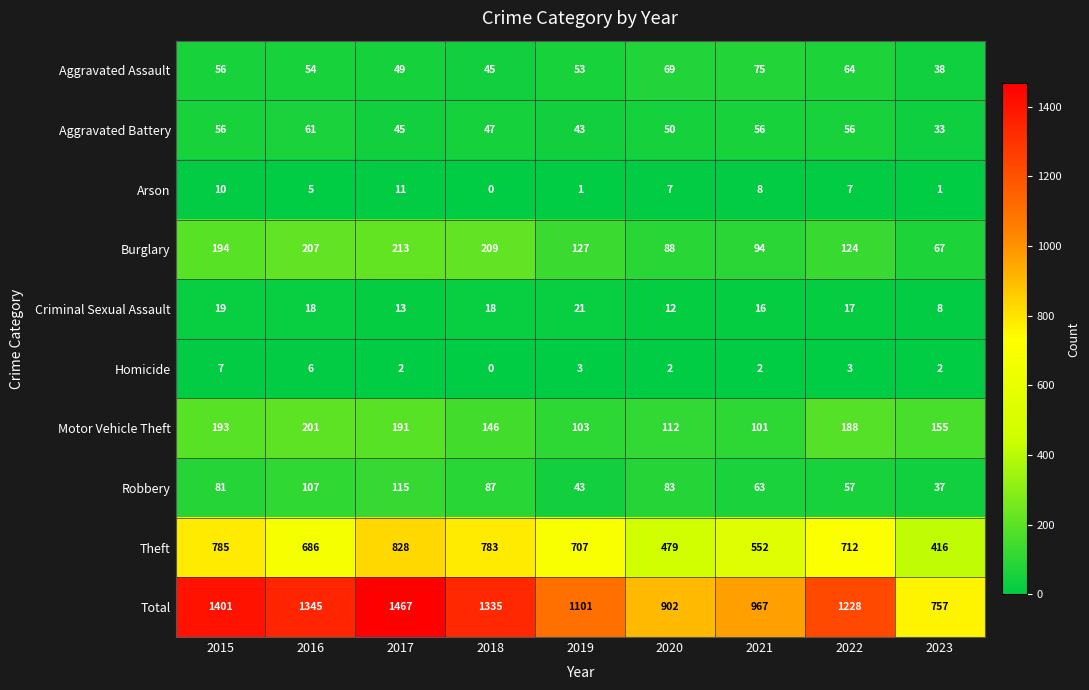

The value of Theft at 2020 is 479. True or false?

True